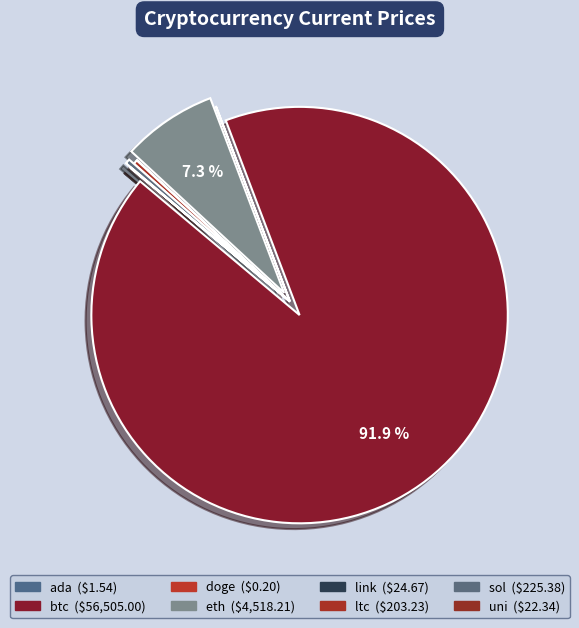

What is the change in value from eth to ltc?

-4315.0